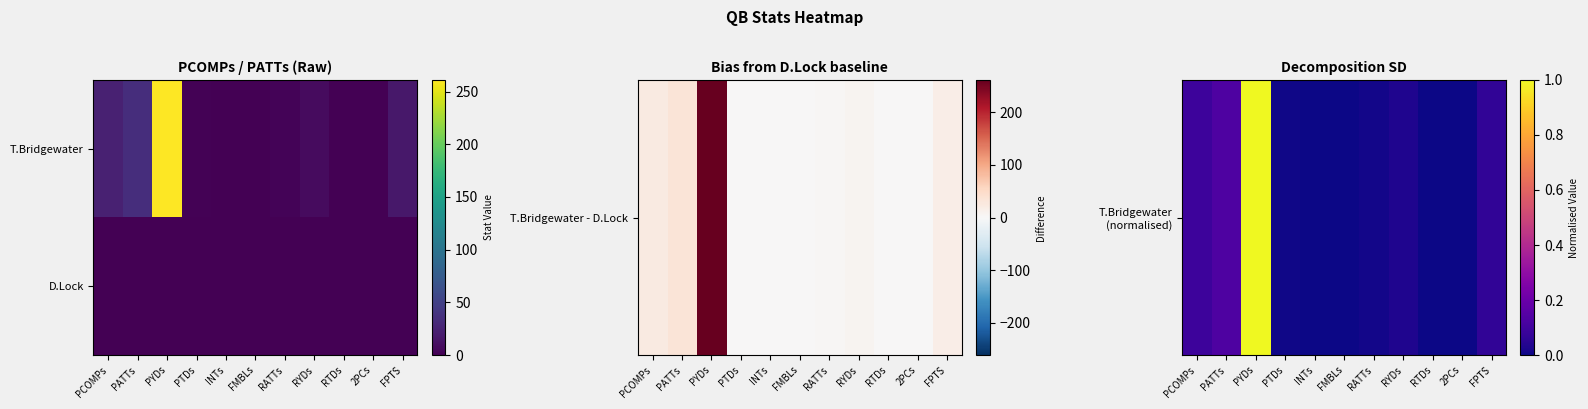

List the series in order of their peak value, lowest first.

D.Lock, T.Bridgewater (normalised)